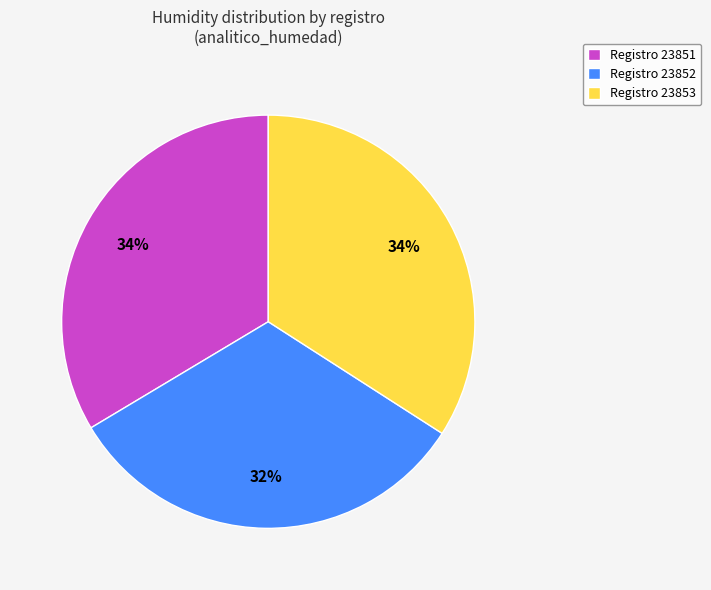

Combined, do Registro 23852 and Registro 23851 account for over 50%?

Yes